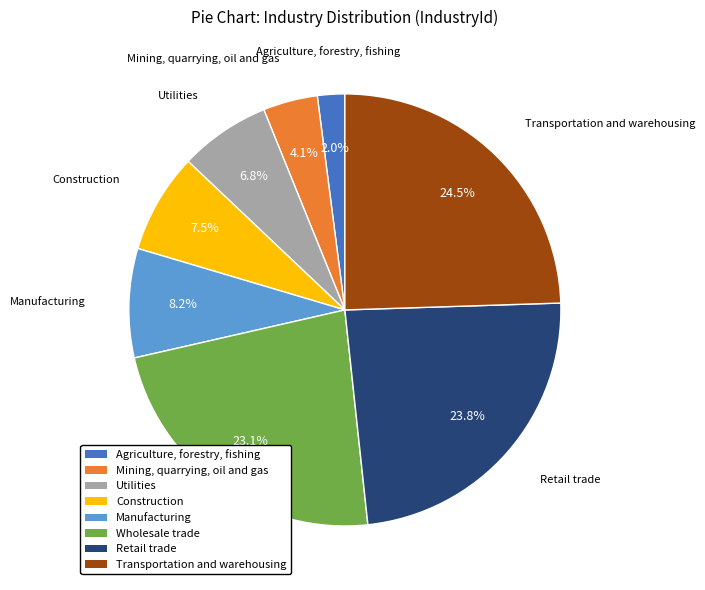

Rank the categories by value from highest to lowest.

Transportation and warehousing, Retail trade, Wholesale trade, Manufacturing, Construction, Utilities, Mining, quarrying, oil and gas, Agriculture, forestry, fishing